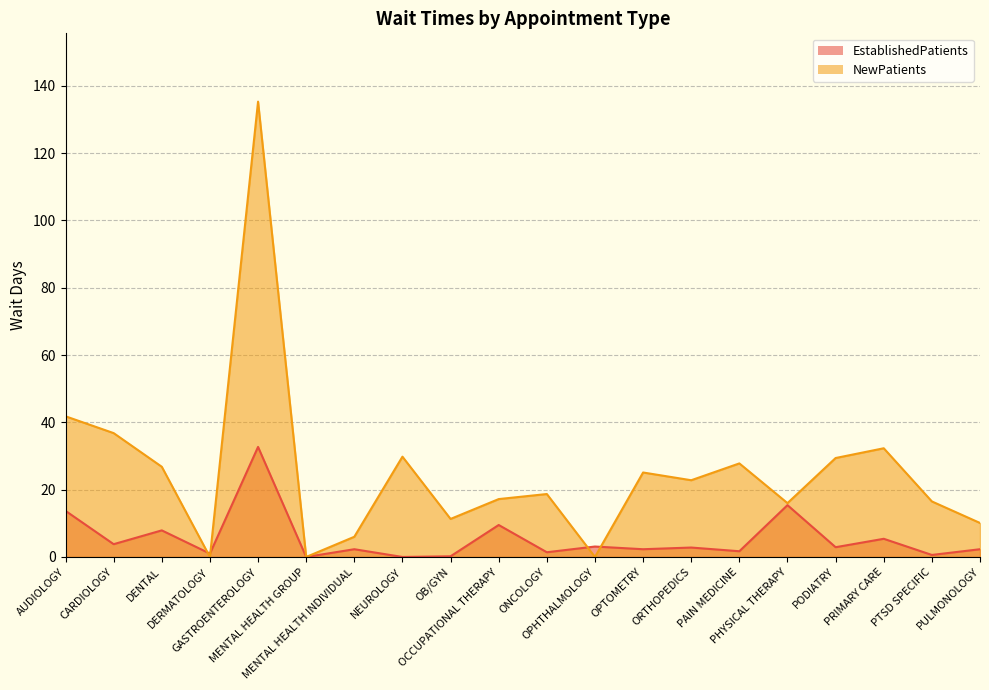

Rank the series by their maximum value, from lowest to highest.

EstablishedPatients, NewPatients